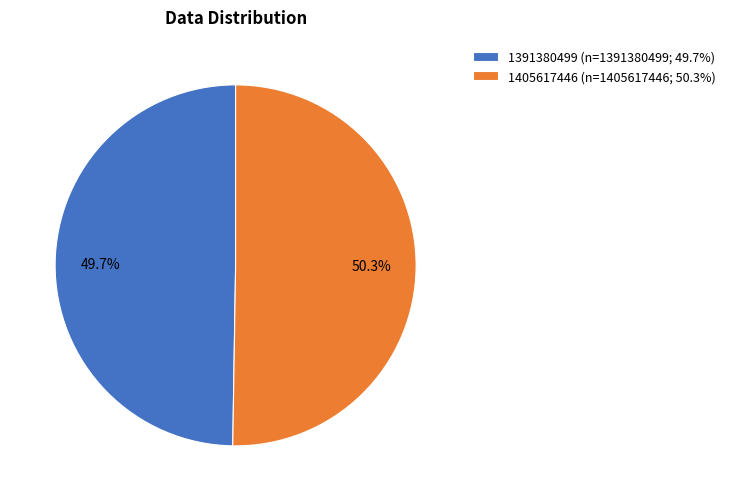

Combined, what portion of the pie is 1391380499 and 1405617446?

100.0%